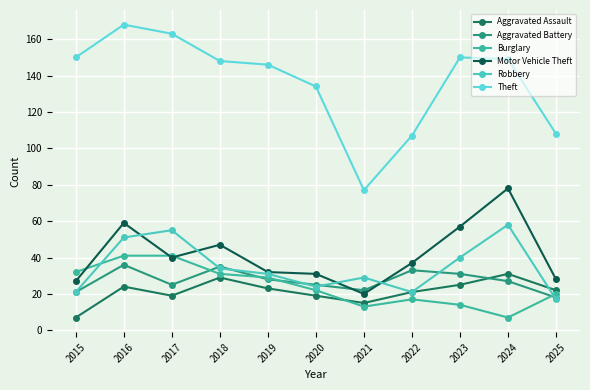

At 2022, list the series in order from largest to smallest.

Theft, Motor Vehicle Theft, Aggravated Battery, Aggravated Assault, Robbery, Burglary